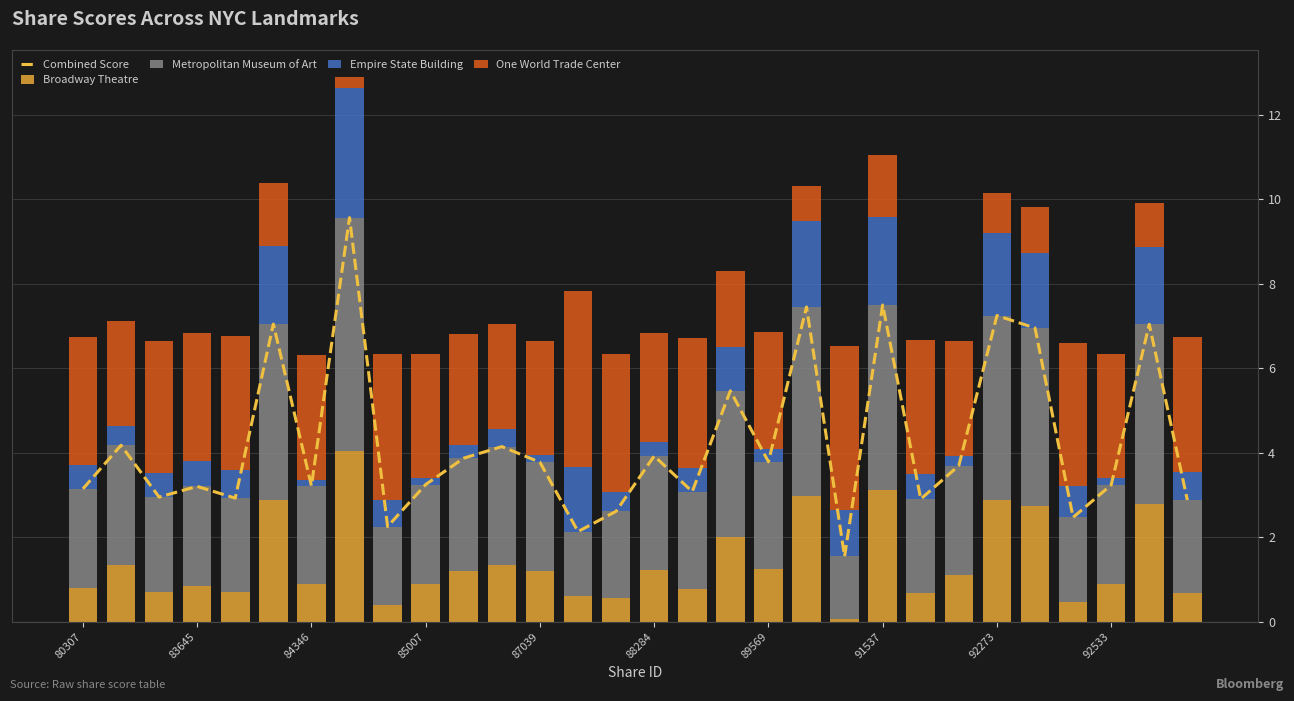

What is the average value of the Combined Score series?

4.2